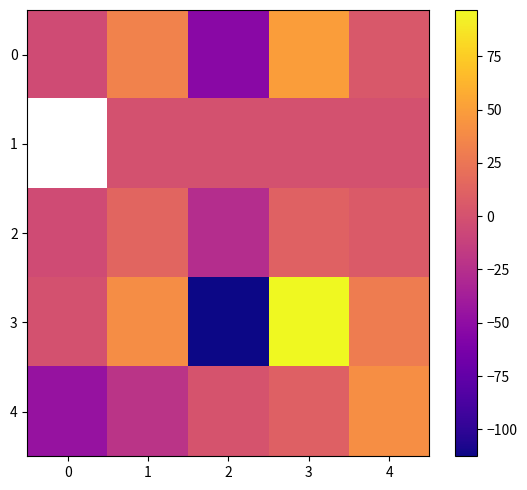

Between 2 and 3, which is larger?

3